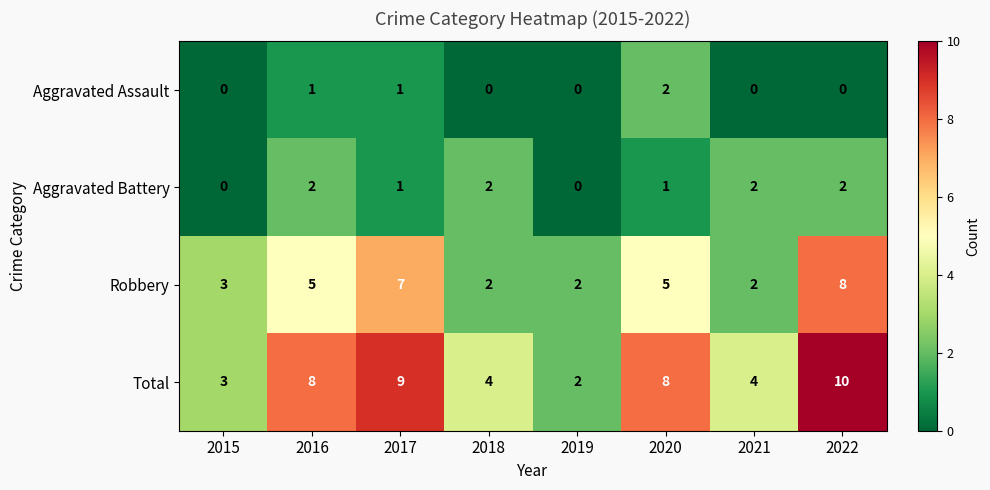

Which series has the largest range (max minus min)?

Total